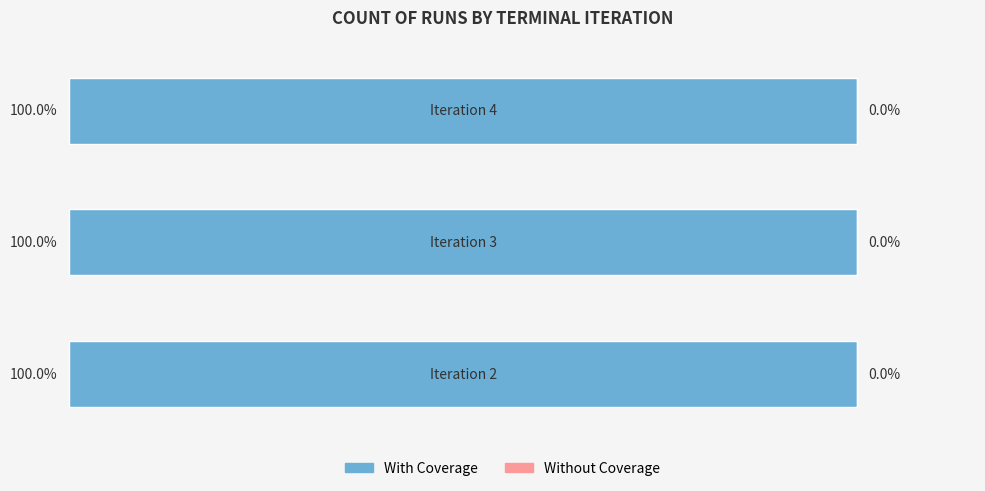

What is the difference between the highest and lowest values at 4?

1